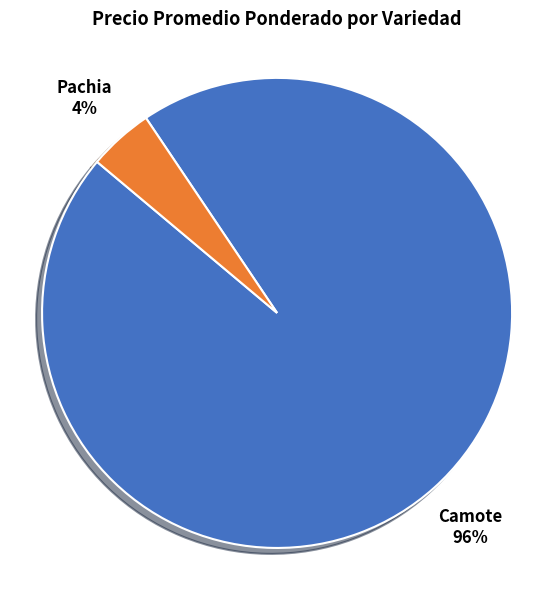

Is the sum of Camote and Pachia greater than half?

Yes